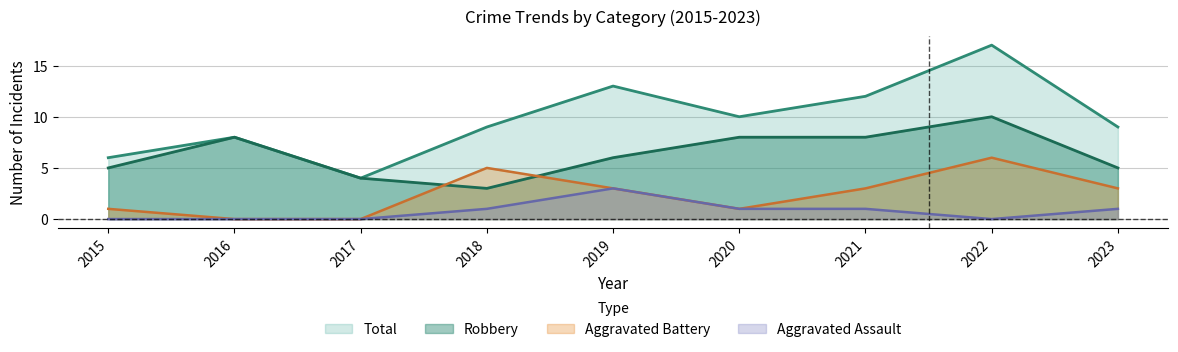

True or false: Aggravated Battery has a value of 5 at 2023.

False